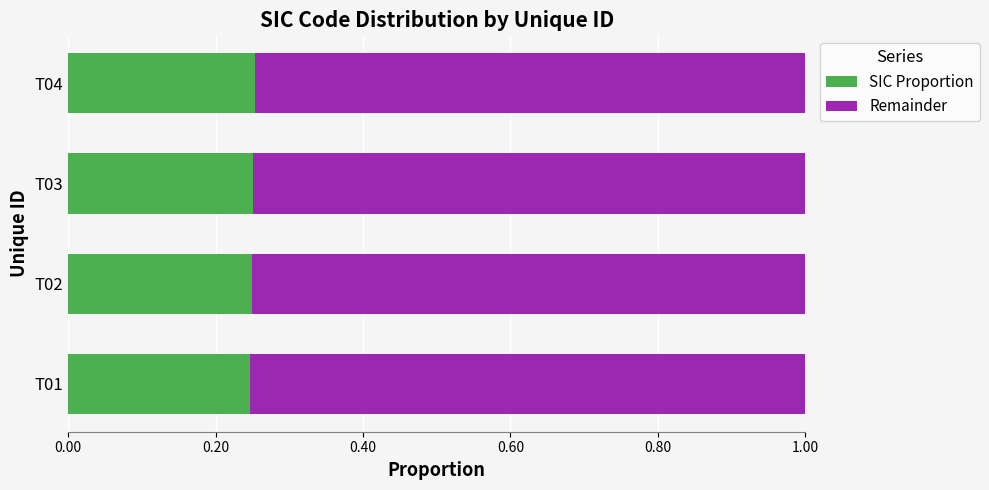

What is the total value across all series at T03?

1.0